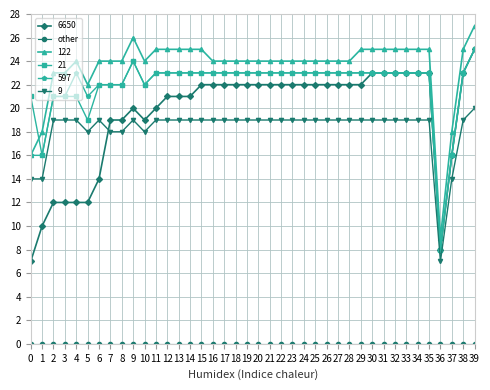

Is it true that 21 equals 13 at 25?

False